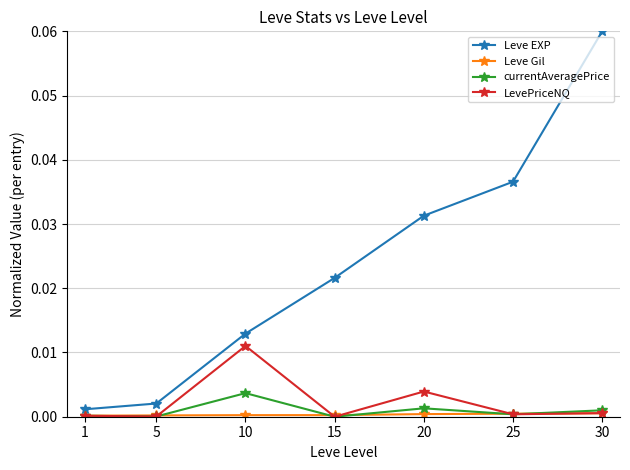

The currentAveragePrice series shows 0.0 at 5. True or false?

True